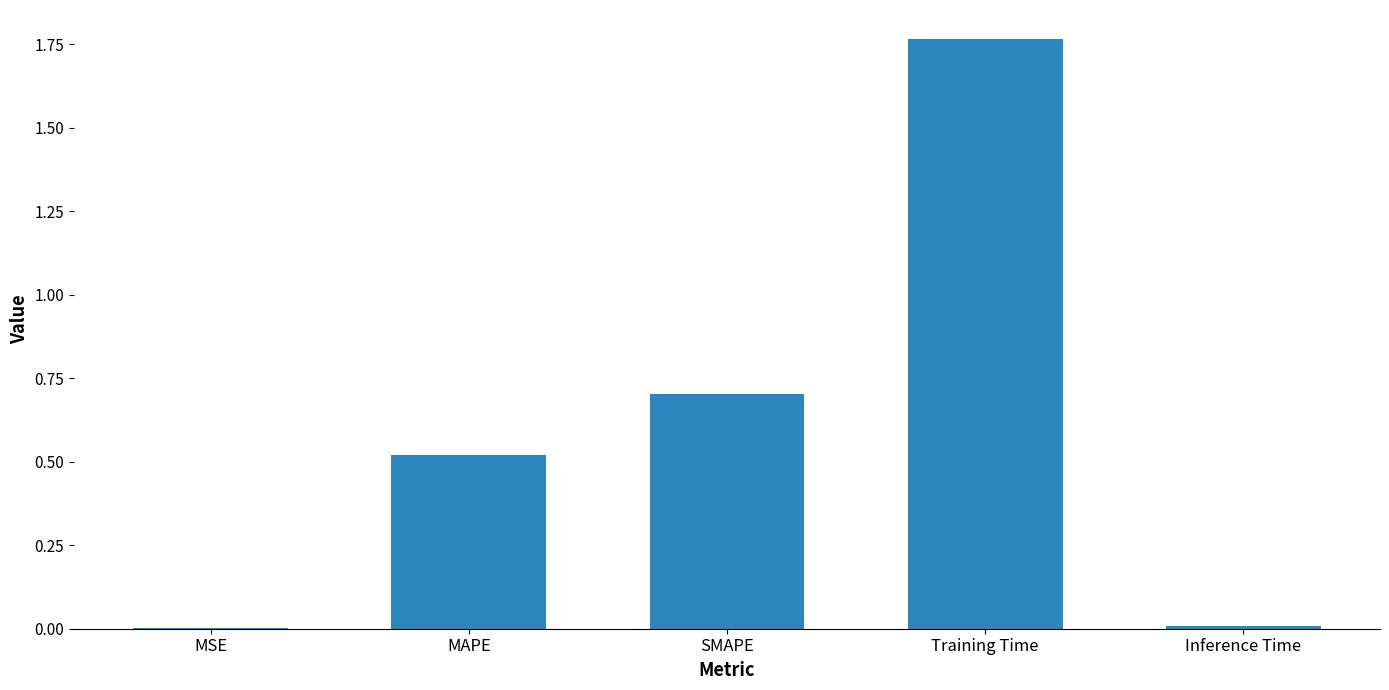

Between SMAPE and MAPE, which is larger?

SMAPE